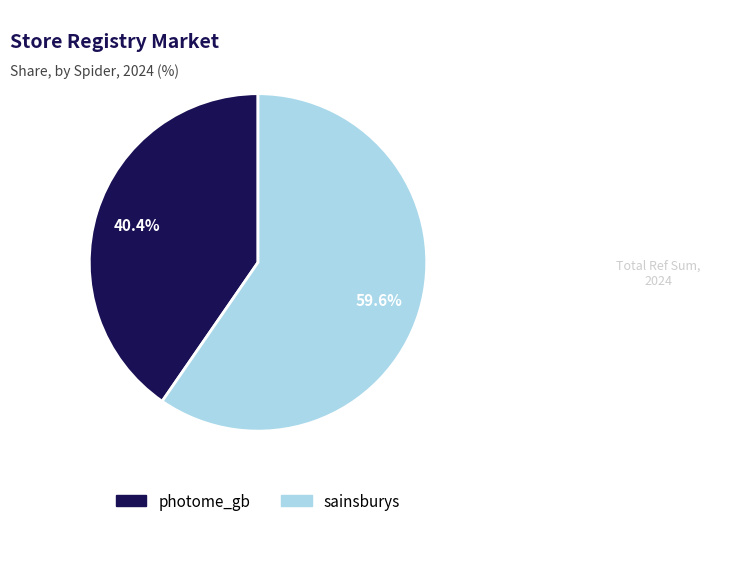

Which slice is the largest?

sainsburys